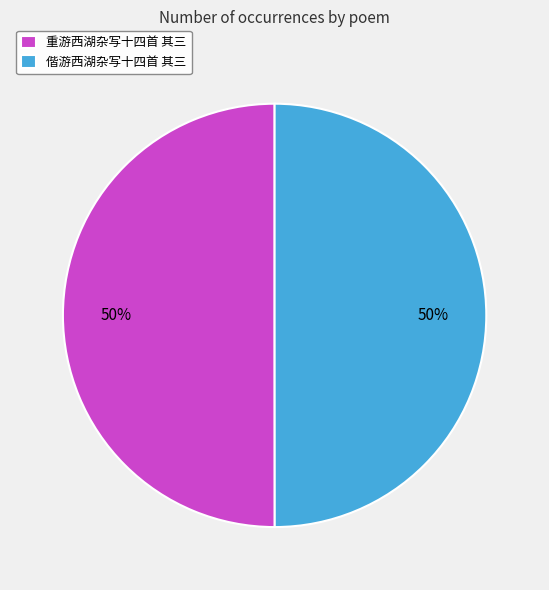

True or false: 偕游西湖杂写十四首 其三 accounts for 37% of the total.

False